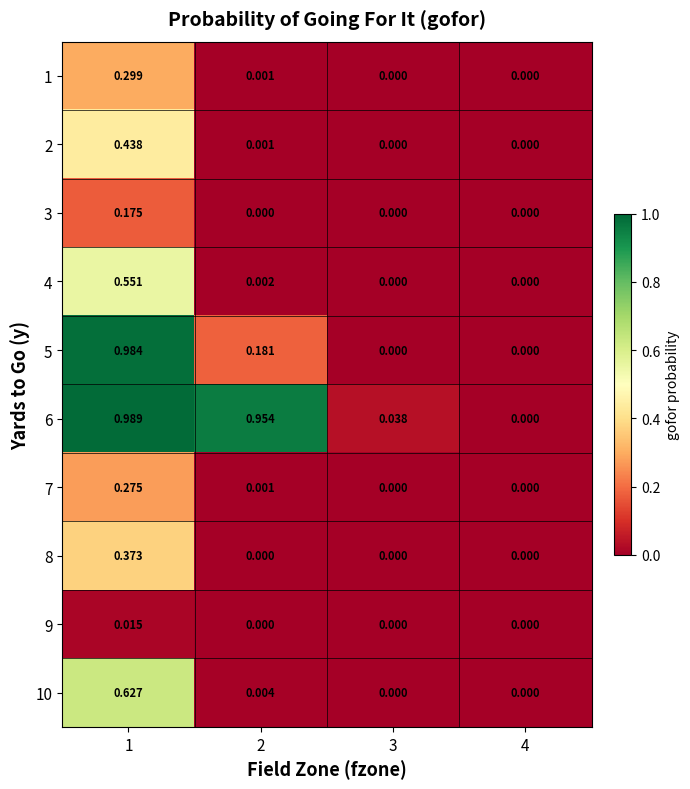

Is the value of 4 at 2 greater than the value of 10 at 2?

No